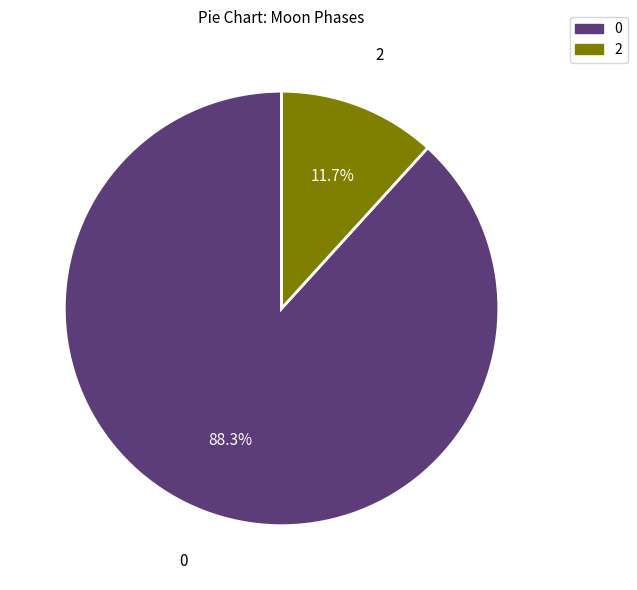

Does any single category account for the majority?

Yes